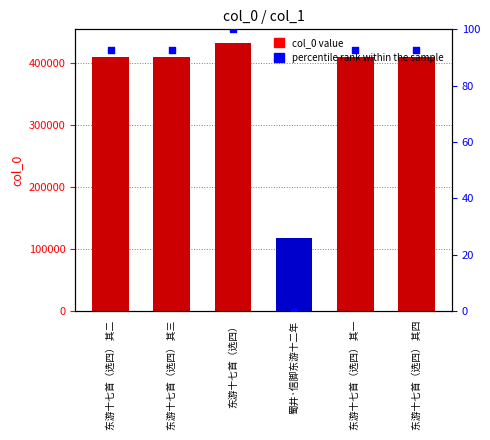

Which series contains the highest Y value?

col_0